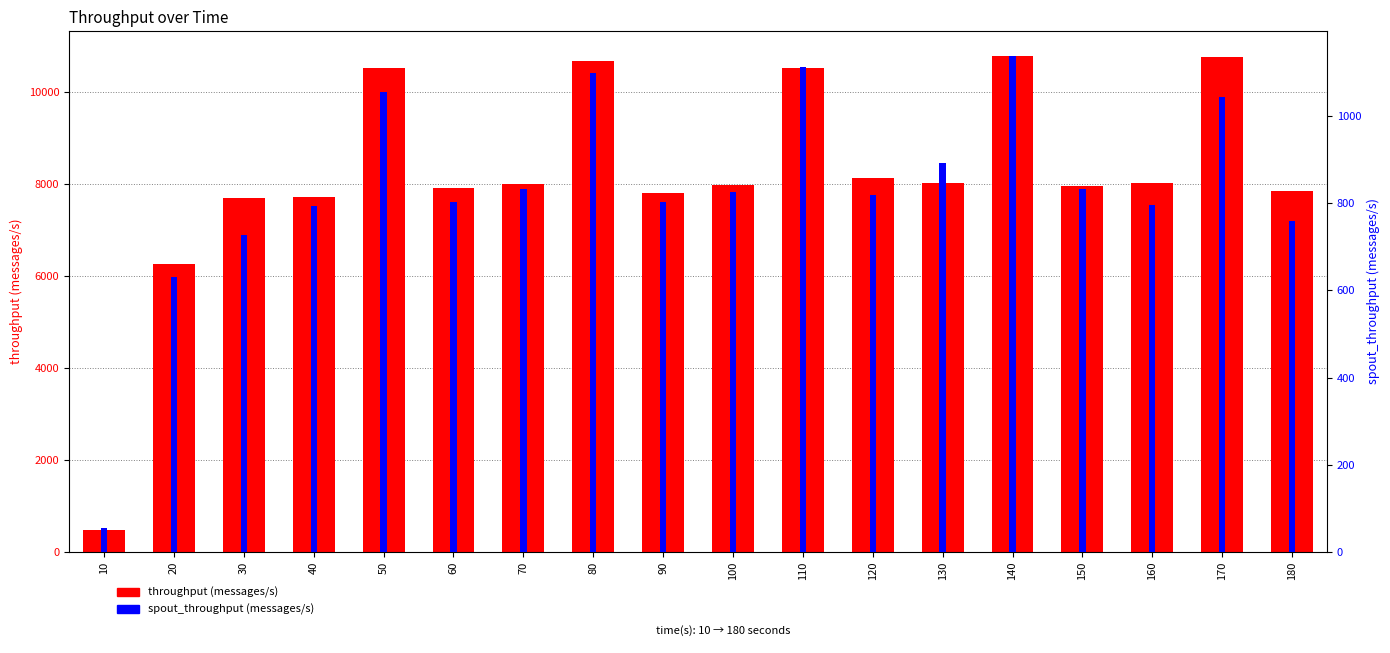

What is the value of the throughput (messages/s) bar at the 10th from the left?

7974